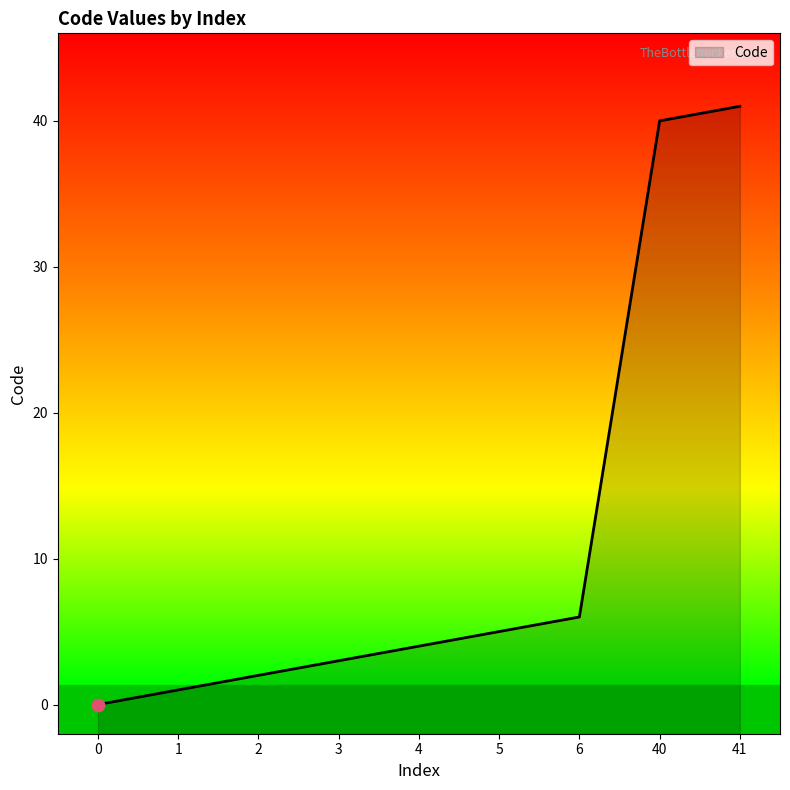

What is the ratio of the value at 41 to the value at 1?

41.0